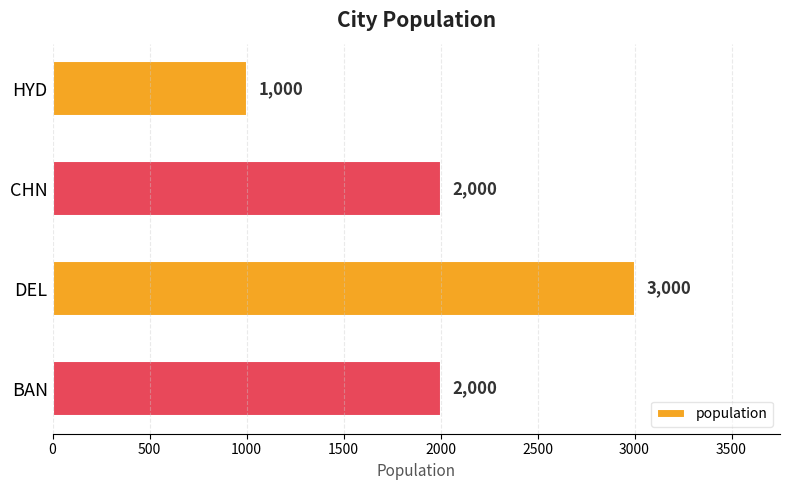

How many values are between 2000 and 3000?

3